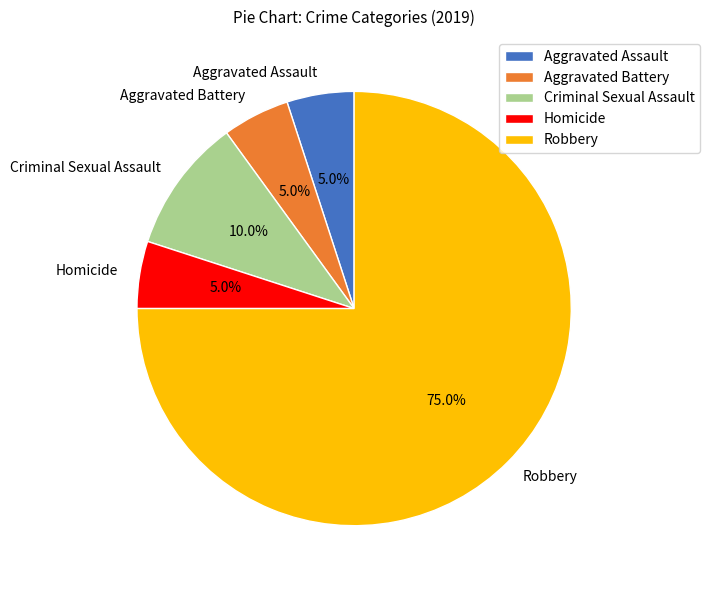

Which slice is the largest?

Robbery